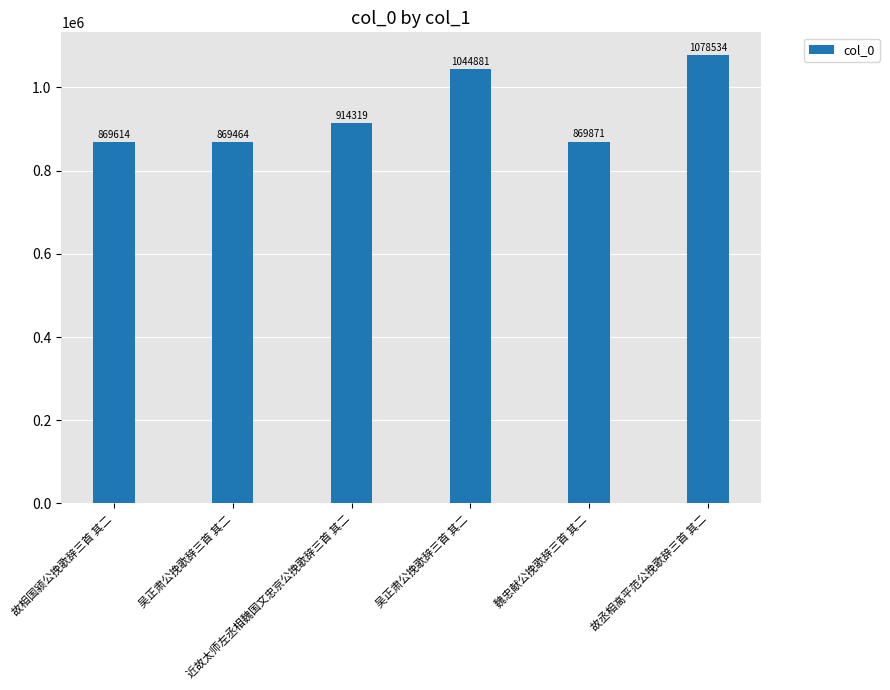

How many bars are there in total?

6